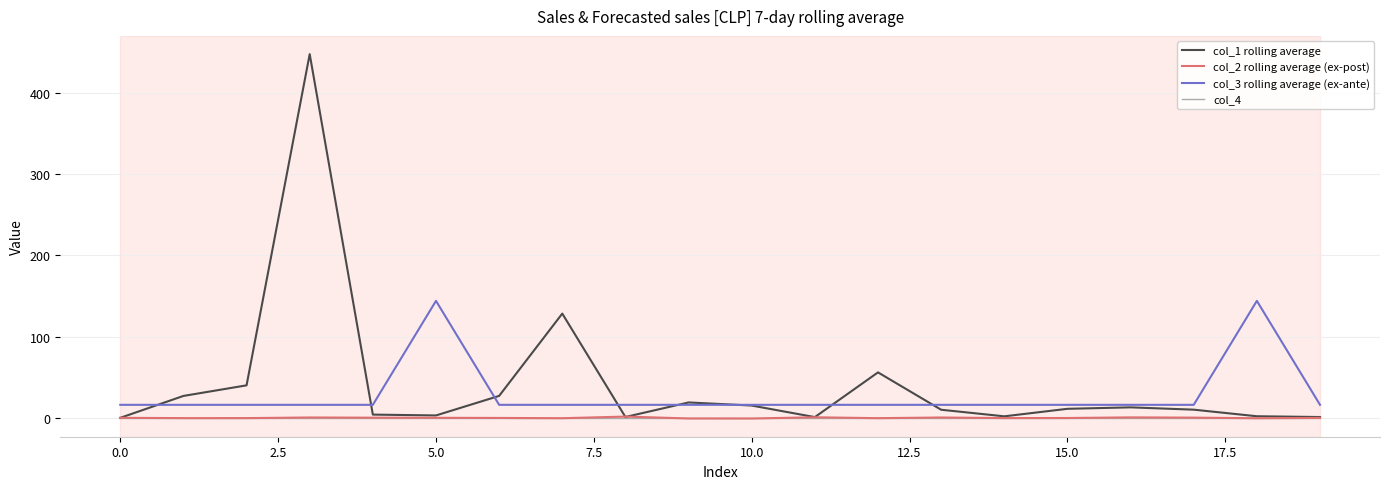

True or false: col_4 and col_3 rolling average (ex-ante) cross at least once.

False